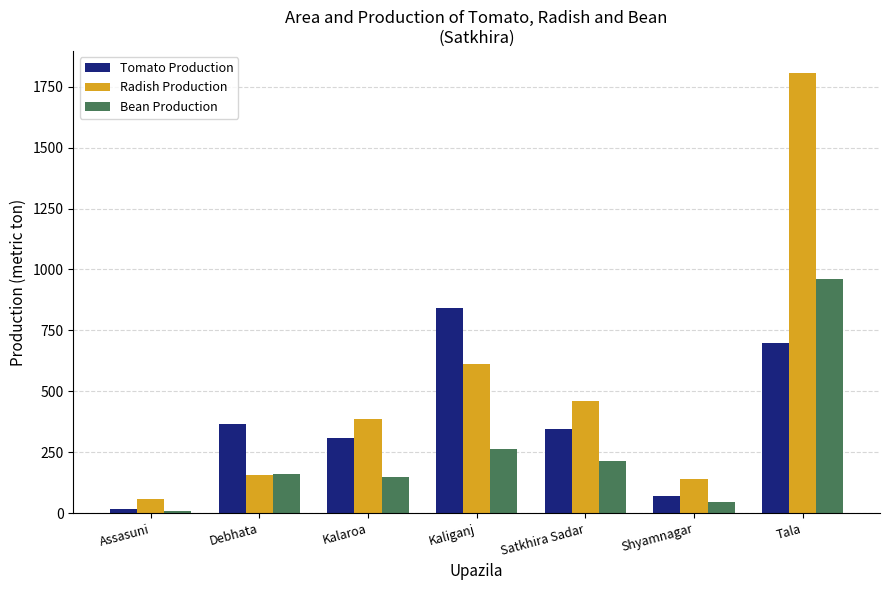

What are all the series names shown in the legend?

Tomato Production, Radish Production, Bean Production